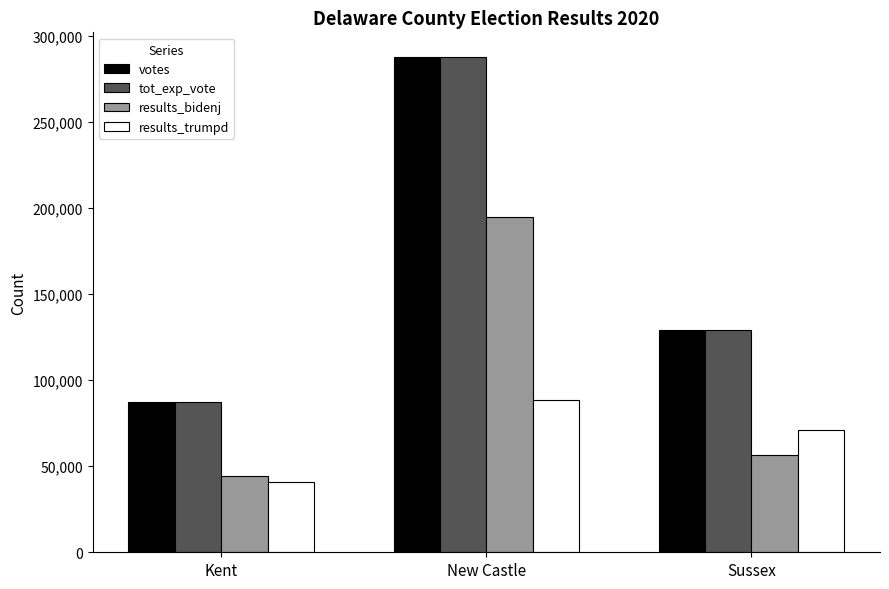

Is the value of results_bidenj at New Castle greater than the value of tot_exp_vote at Sussex?

Yes